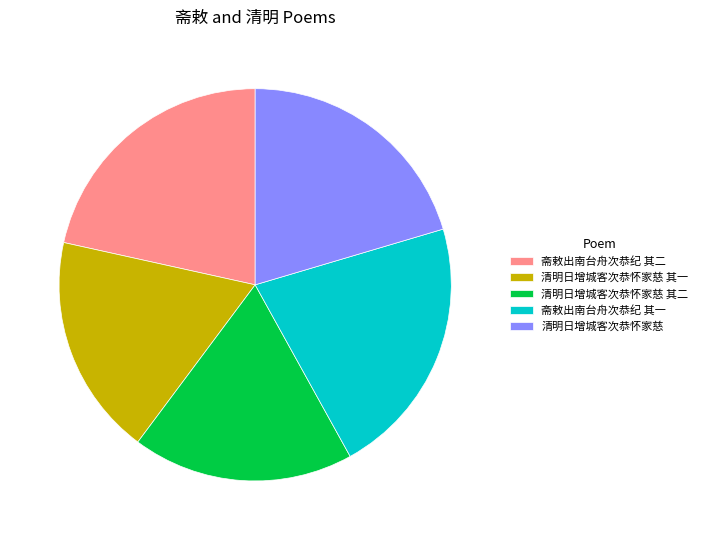

The 清明日增城客次恭怀家慈 slice represents 6% of the pie. True or false?

False